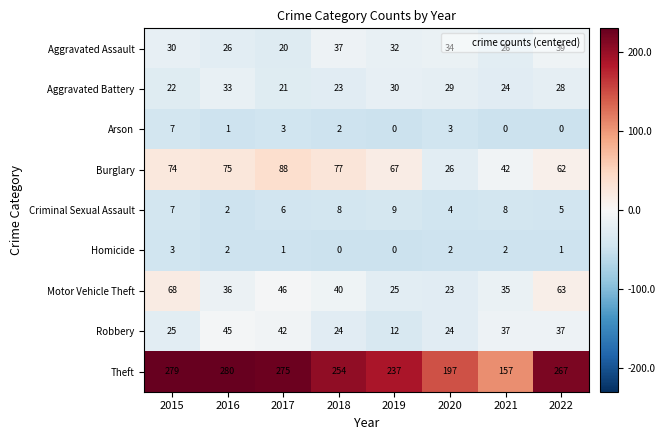

What is the average value of the Theft series?

243